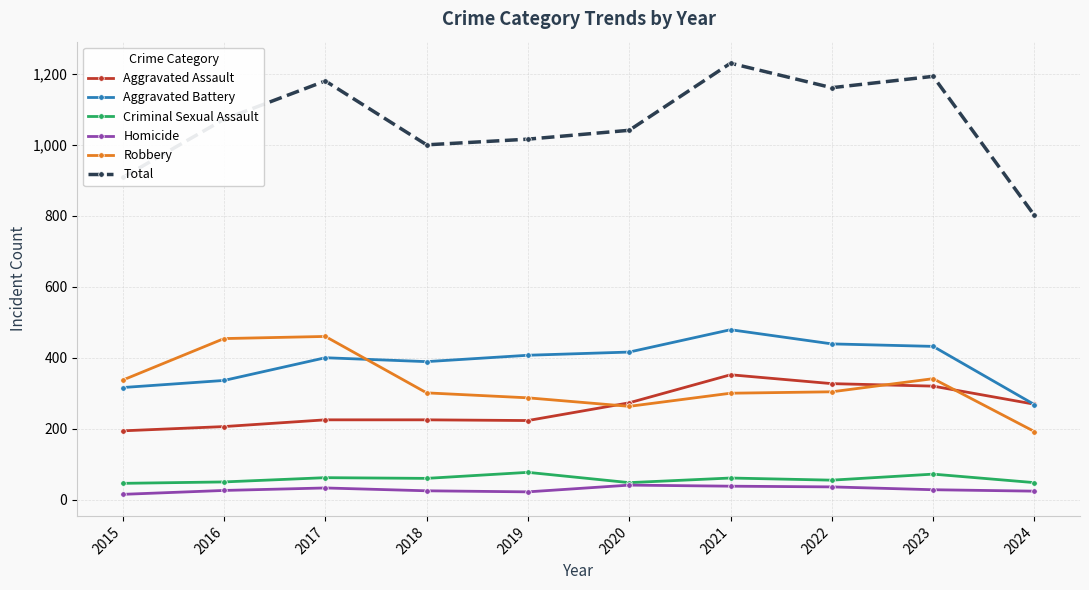

At how many categories does at least one series exceed 375?

10